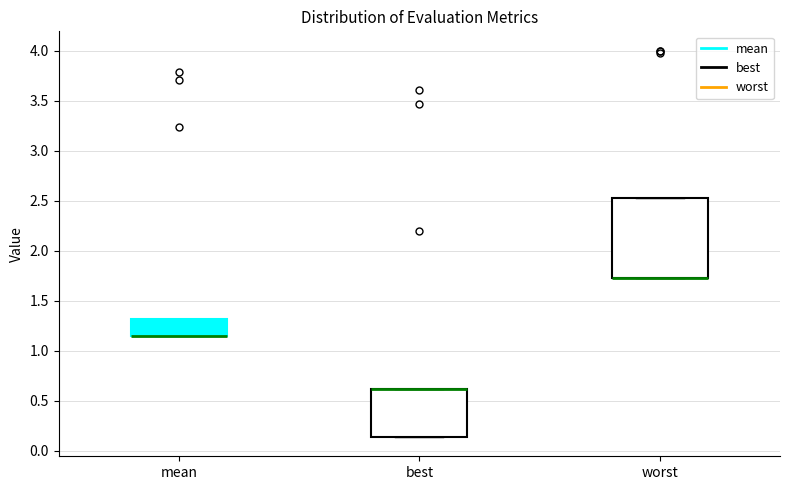

Comparing the boxes themselves (not the whiskers), which one is the tallest?

worst